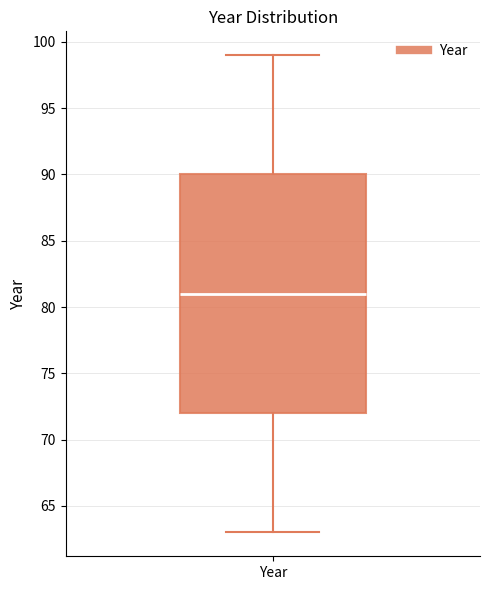

Where is the upper edge of the box for Year on the y-axis? The values are not printed on the chart, so give them approximately, as read against the axis.

90